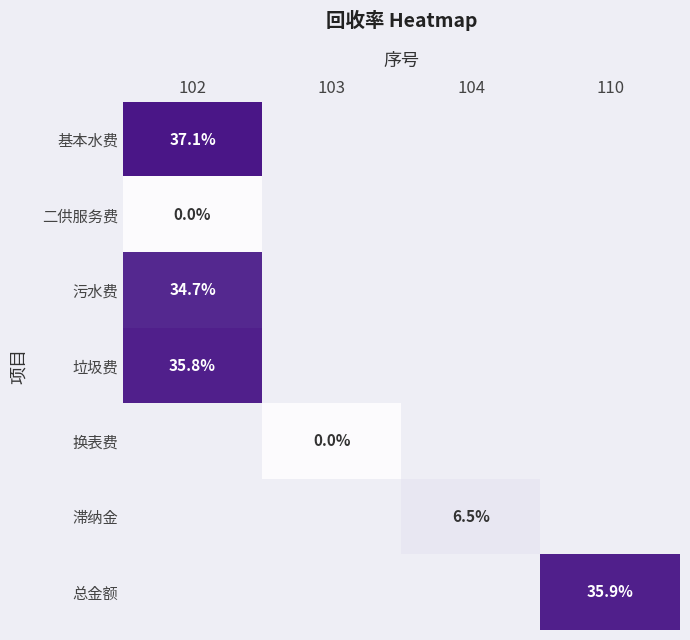

What is the maximum value for 基本水费?

37.1